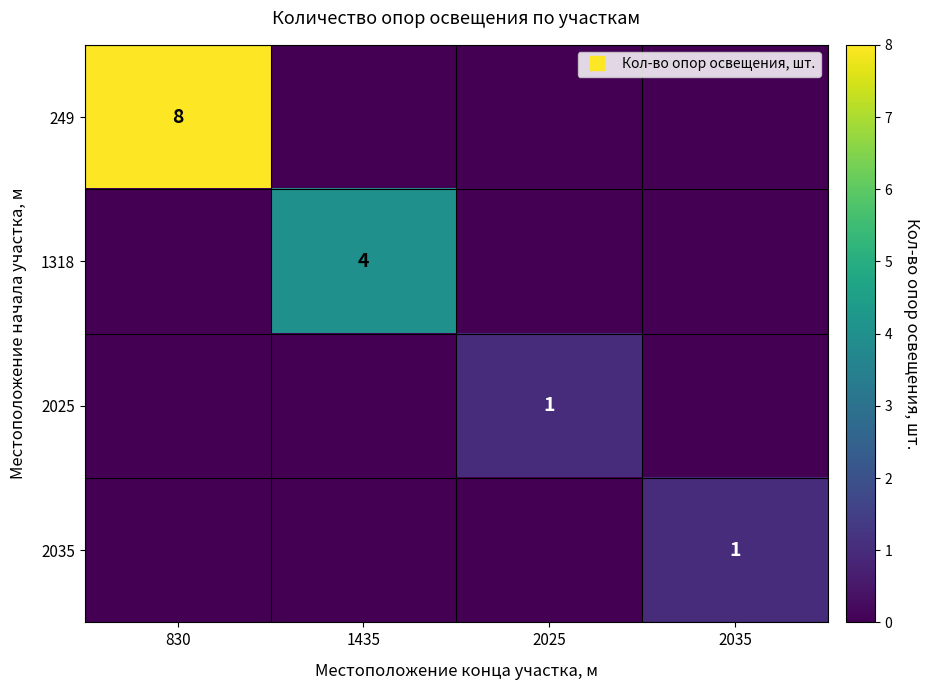

What is the average value of the 249 series?

2